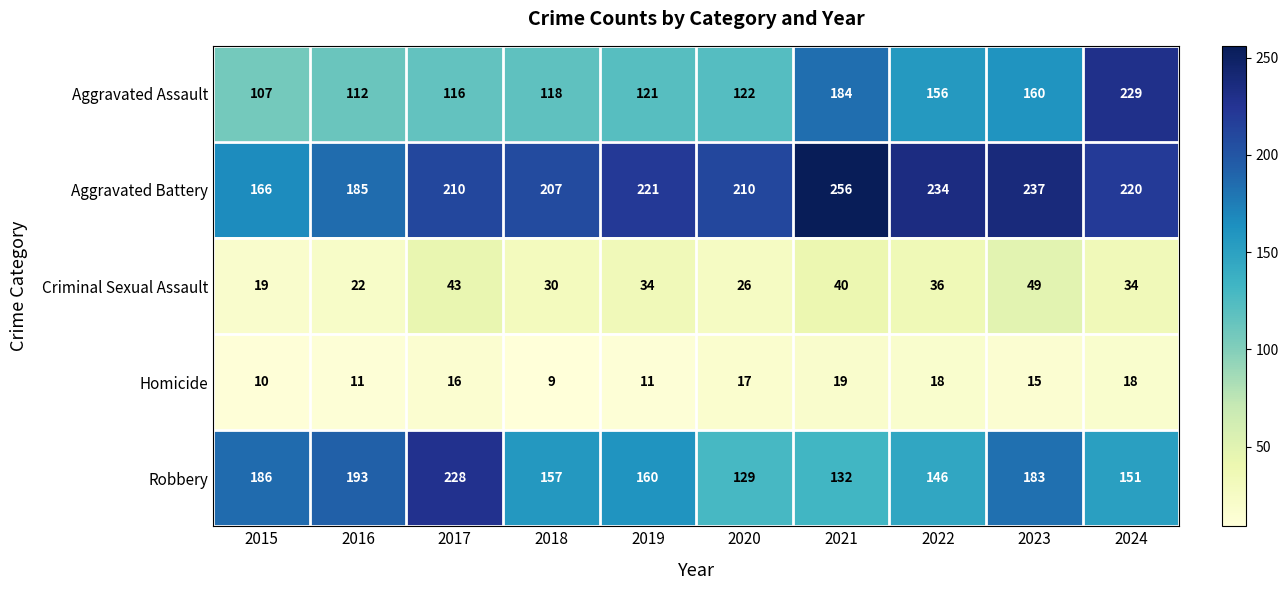

What is the minimum value for Aggravated Battery?

166